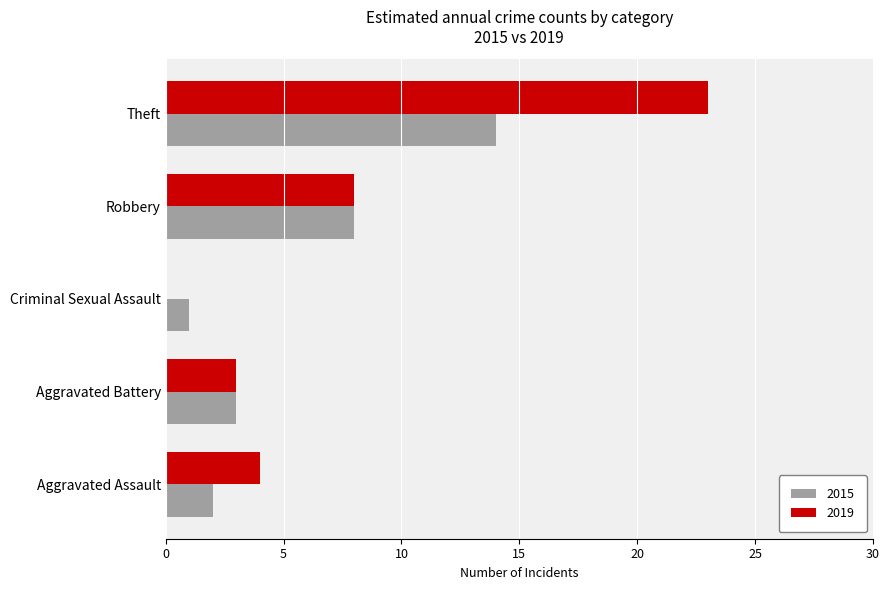

Where is 2019 nearest to the value 11?

Robbery